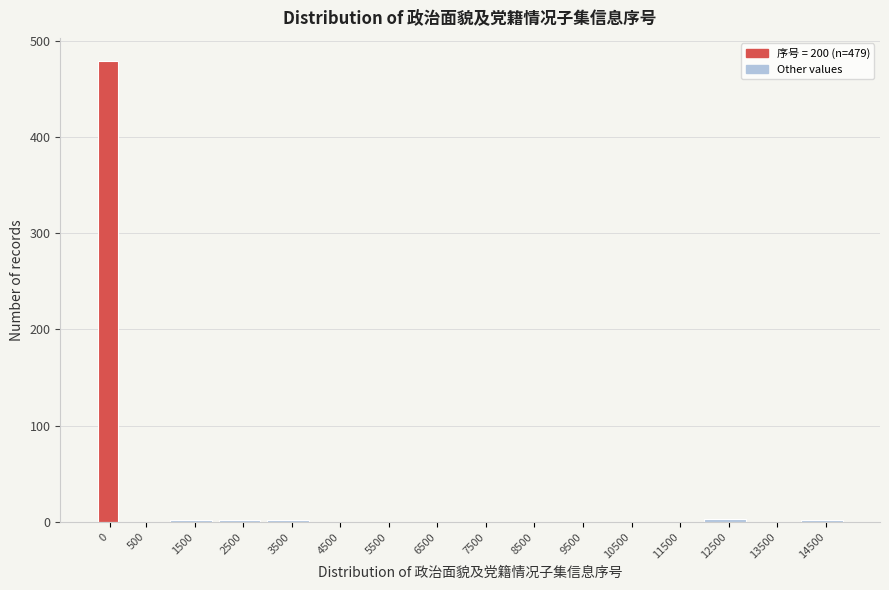

What is the sum of all values?

490